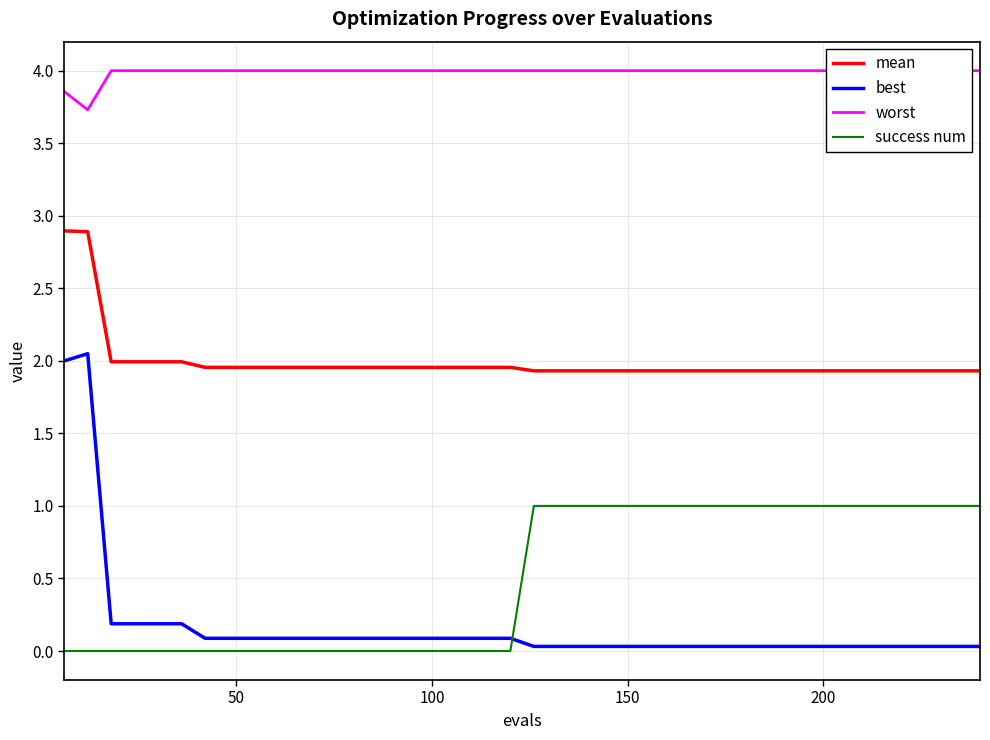

True or false: mean and success num intersect in this chart.

False